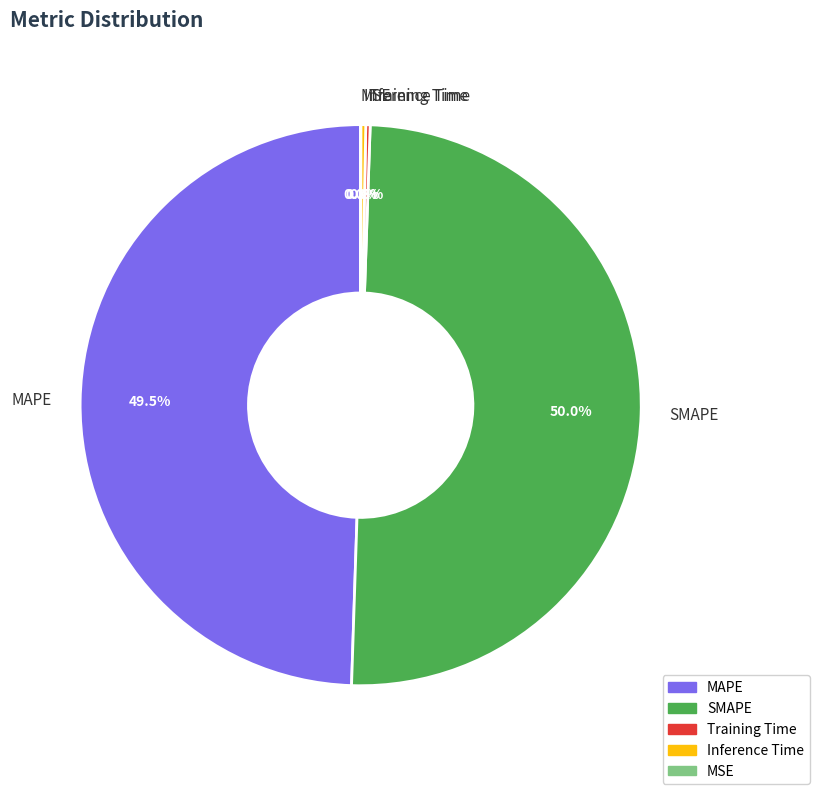

The SMAPE slice represents 50% of the pie. True or false?

True